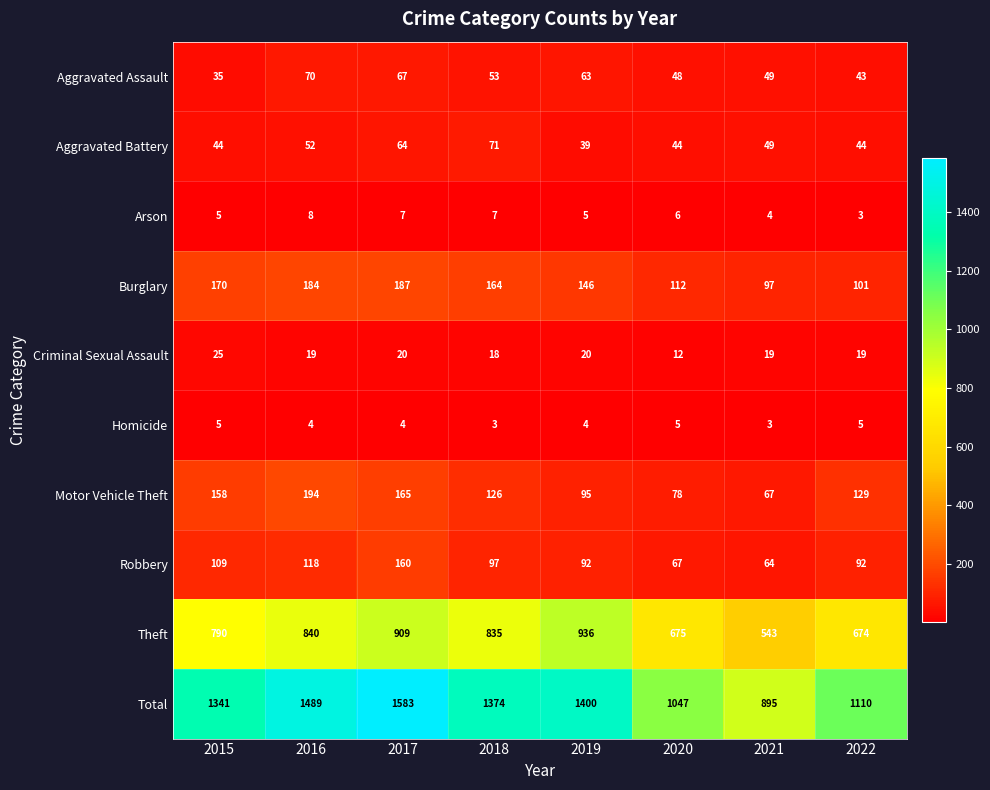

Is it true that Theft equals 710 at 2021?

False